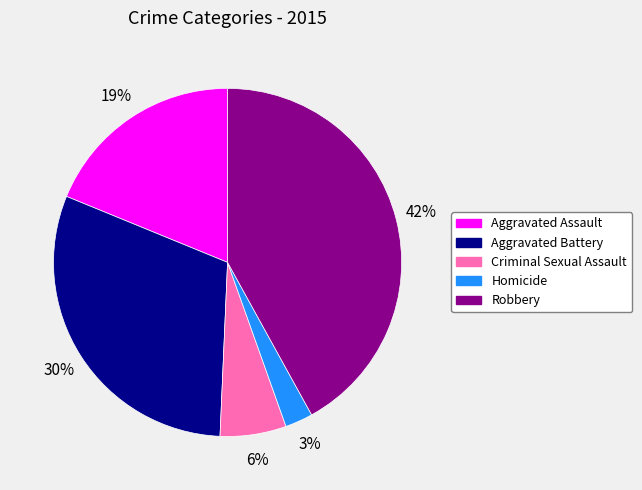

Is there a majority slice in this chart?

No